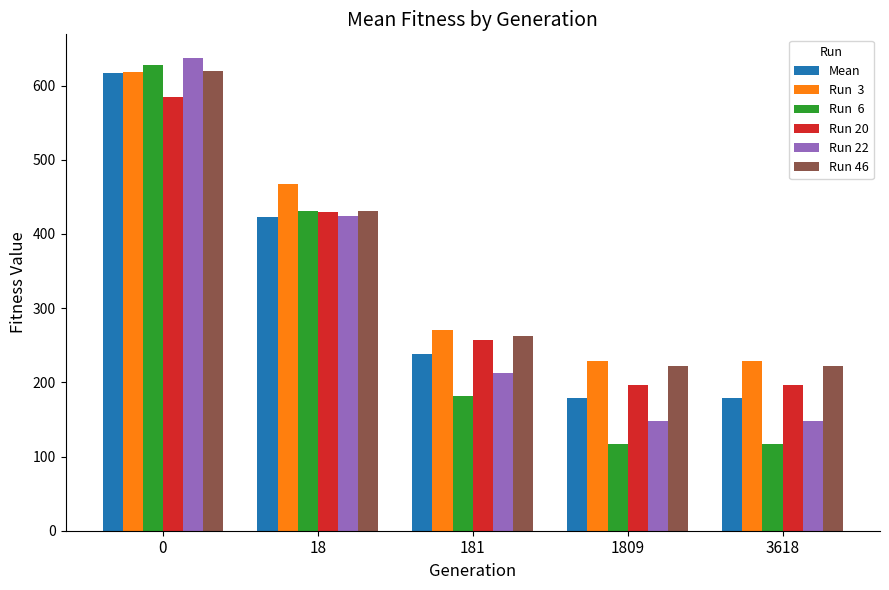

Count the number of data series in this chart.

6